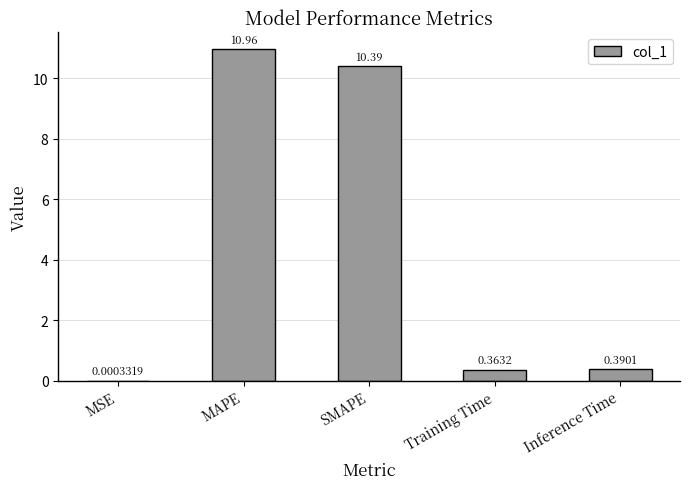

At which category does the chart reach its peak across all series?

MAPE